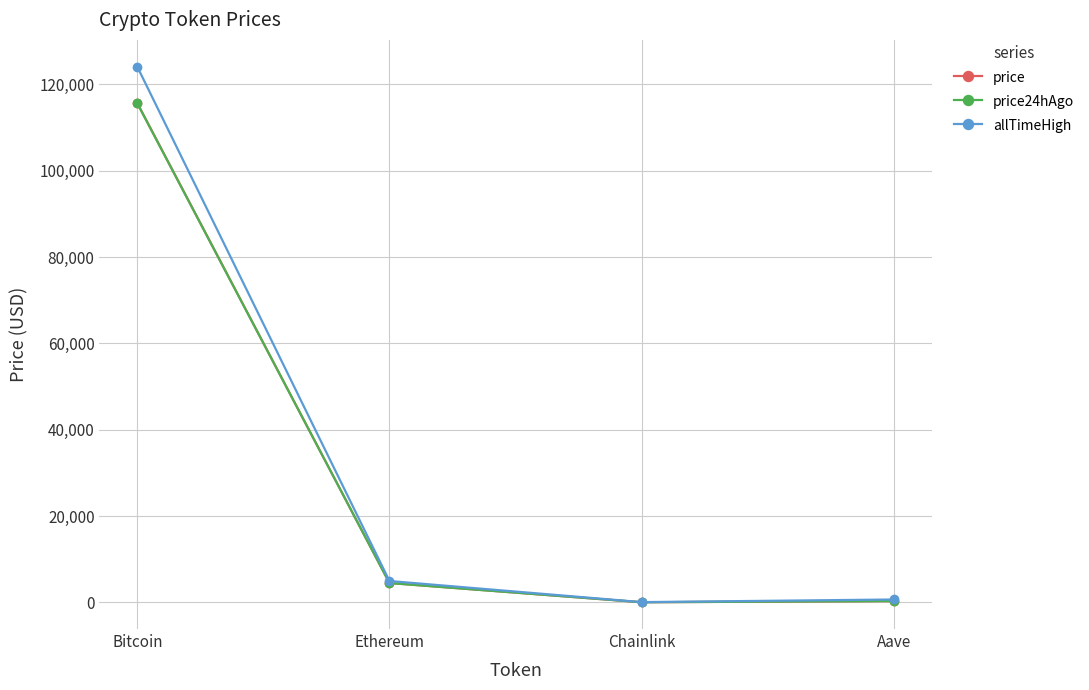

The allTimeHigh series shows 72041.8 at Bitcoin. True or false?

False